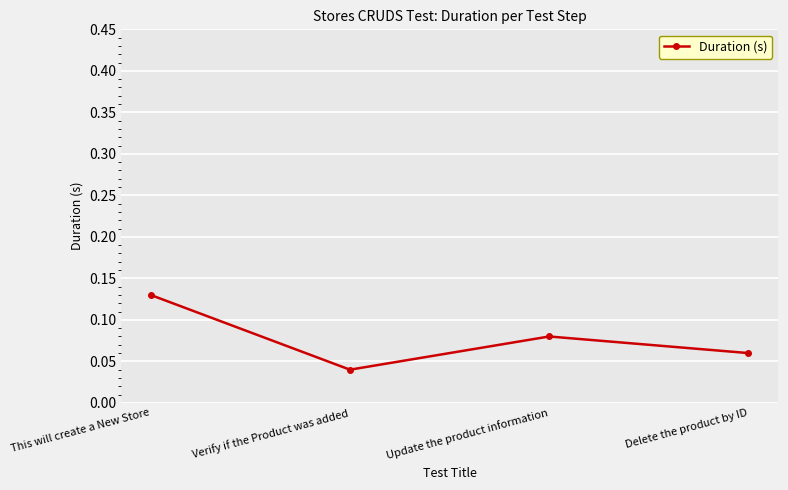

At which label is the value closest to 0?

Verify if the Product was added